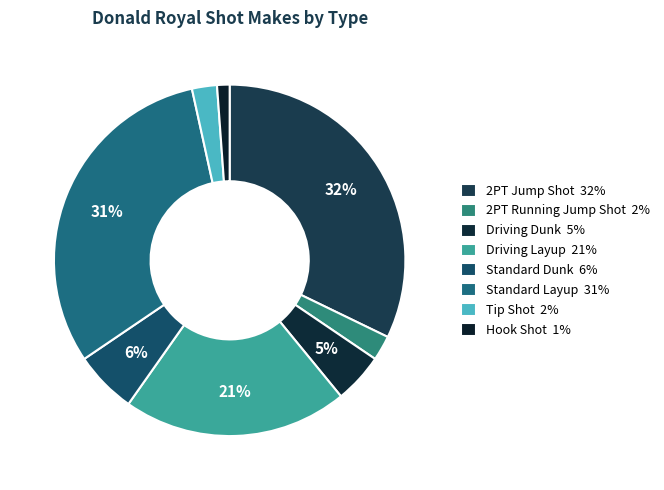

How many segments does this pie chart have?

8